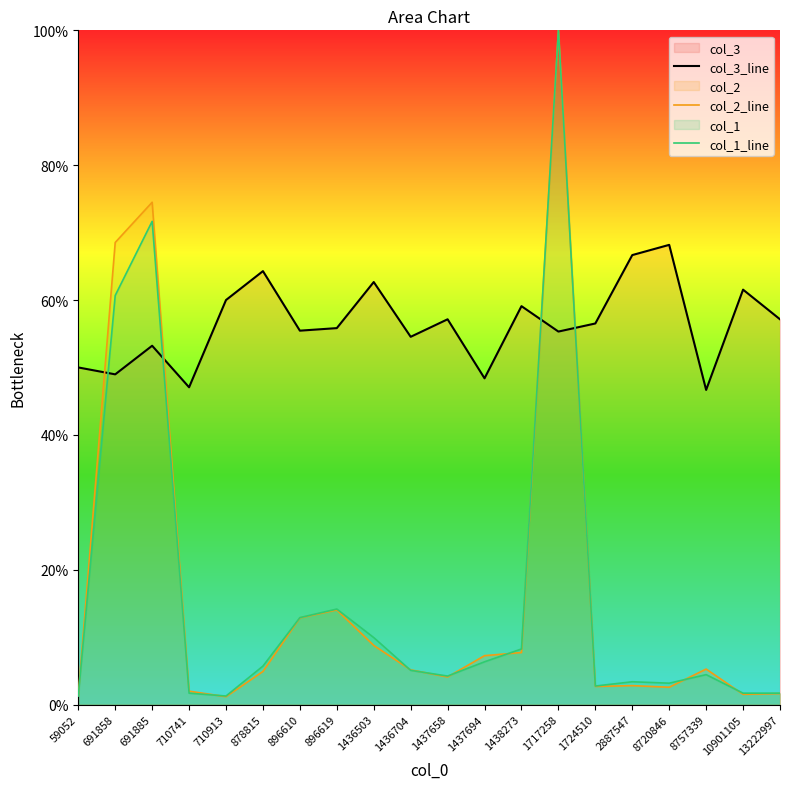

Is the value of col_1_line at 1436503 greater than the value of col_2_line at 1437658?

Yes